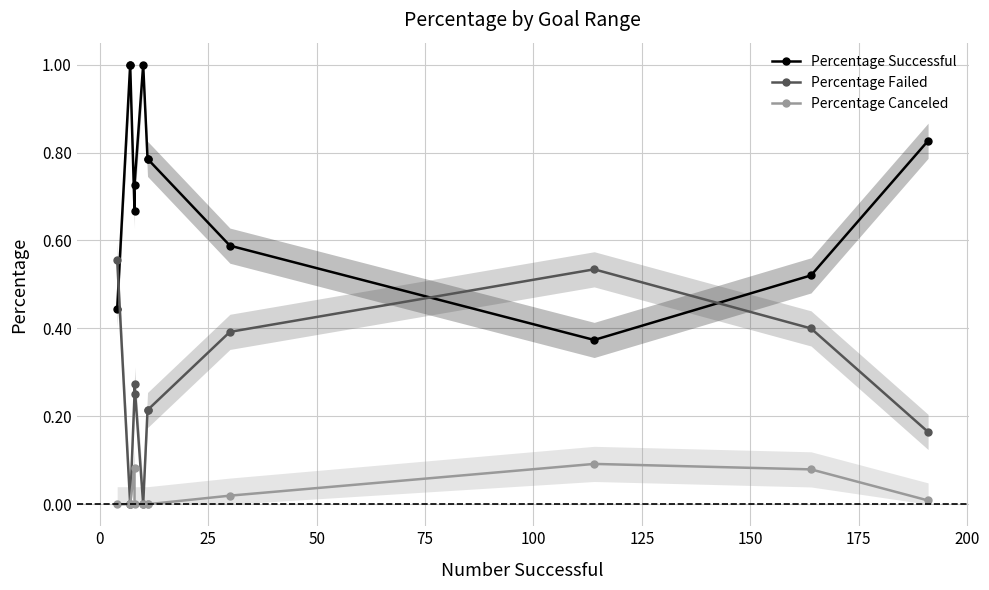

True or false: Percentage Successful and Percentage Canceled intersect in this chart.

False